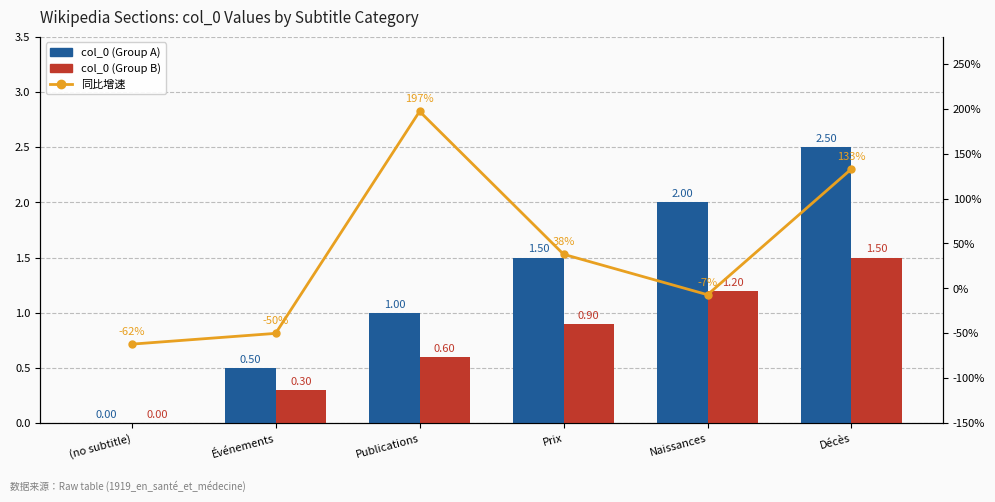

What is the total value across all series at Prix?

2.8